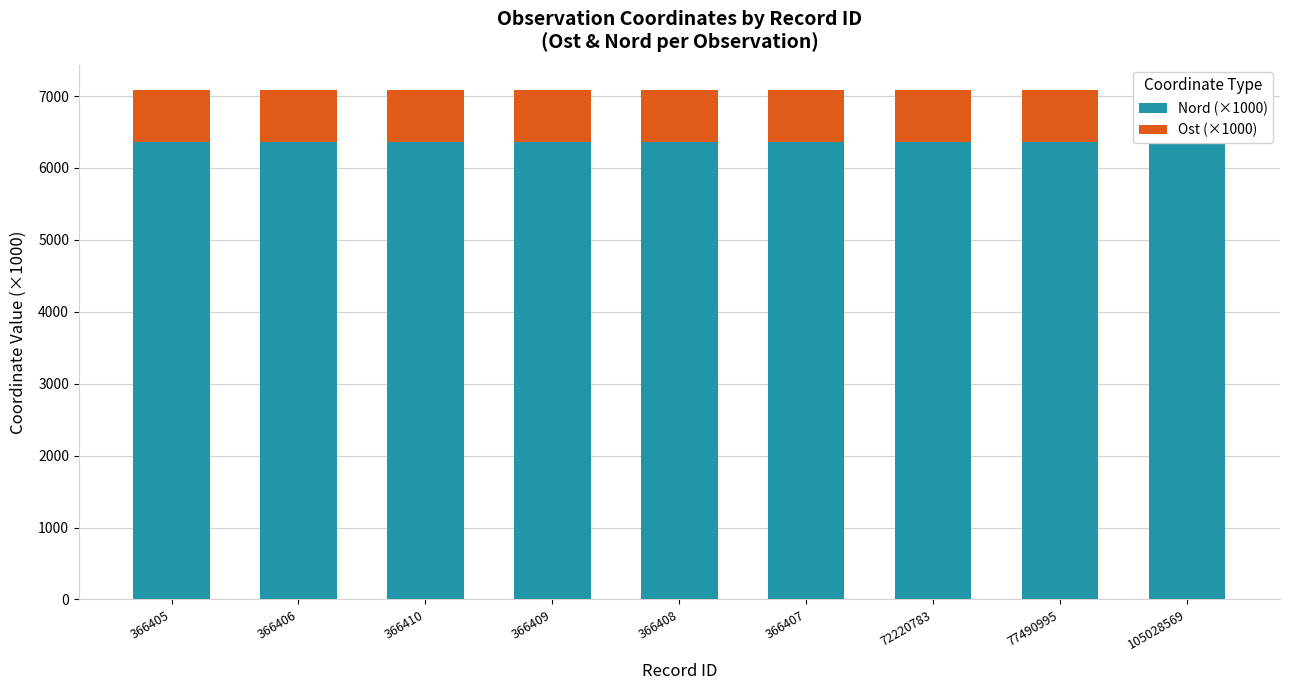

What is the sum of the Nord (×1000) values at 366409 and 77490995?

12725.0